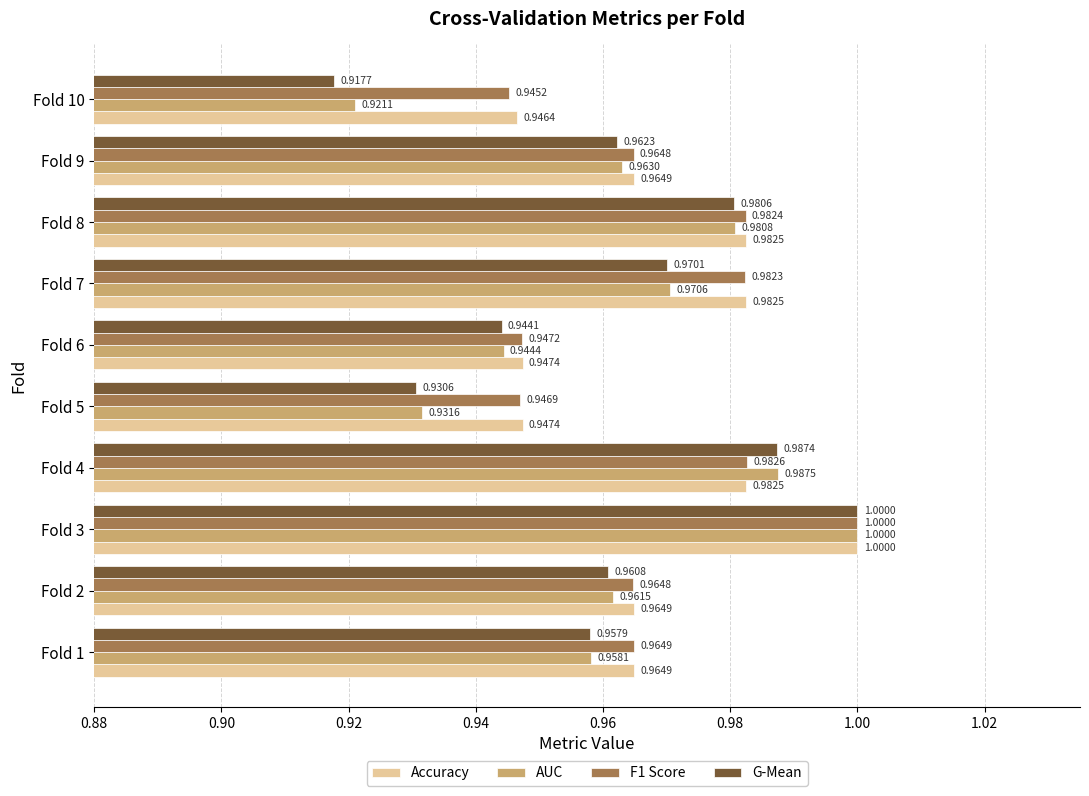

What is the sum of all Accuracy values?

9.7